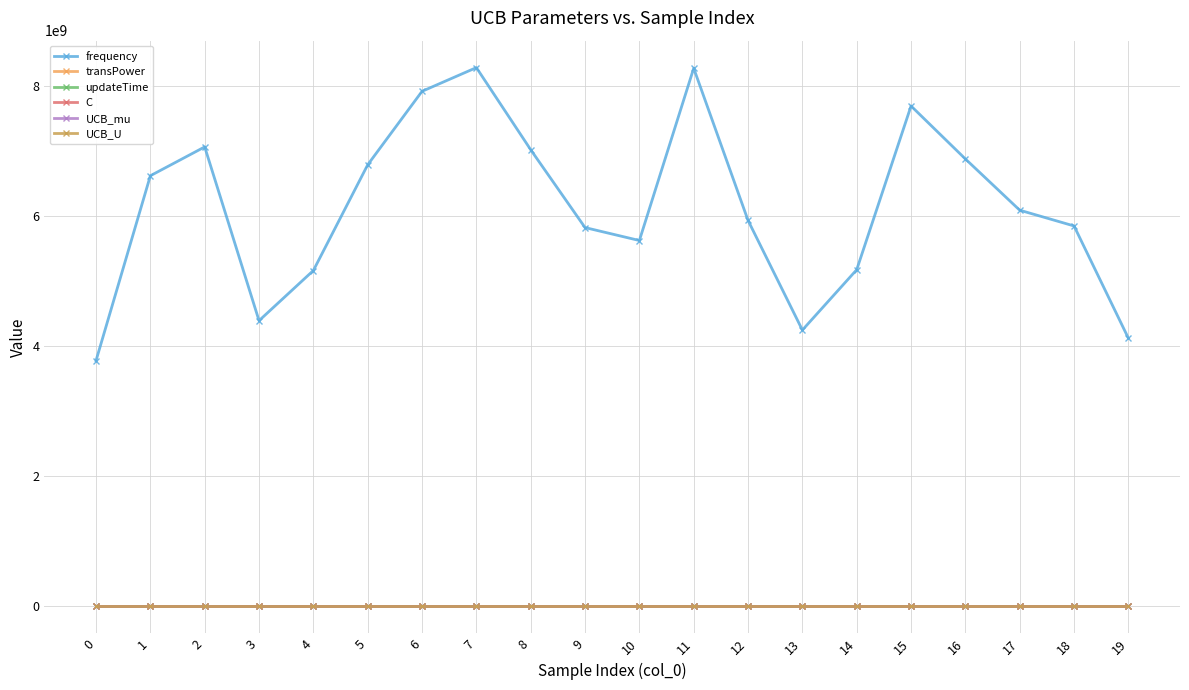

At how many categories does at least one series exceed 1461677695?

20